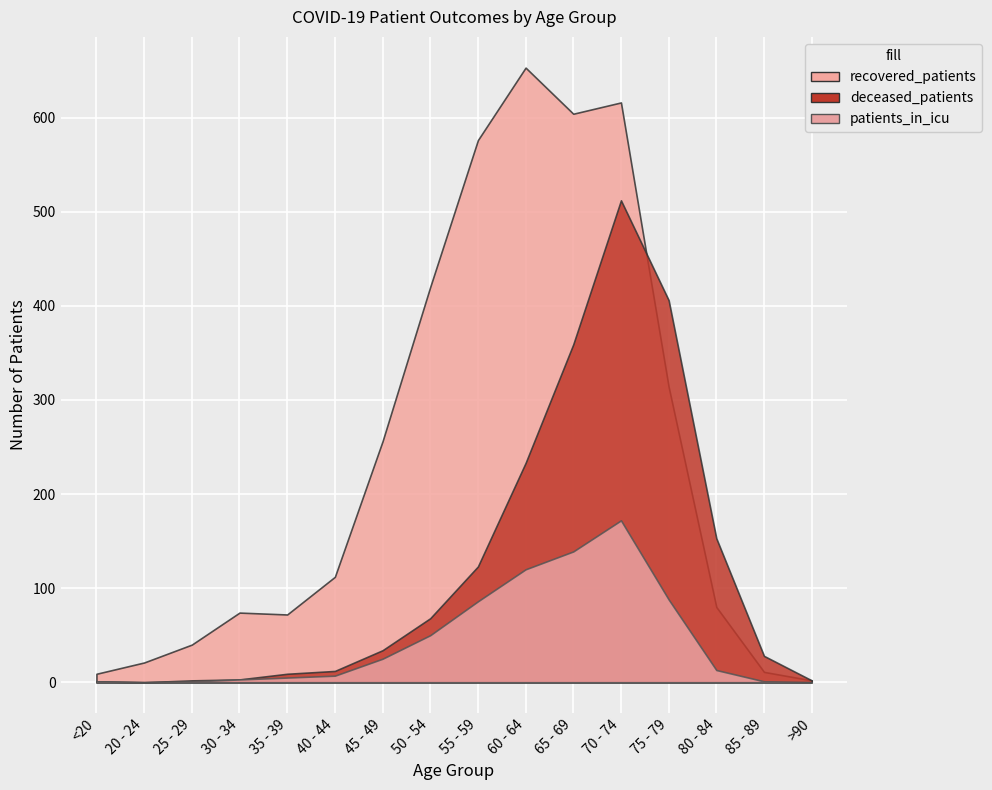

Between 20 - 24 and 60 - 64, which series saw the biggest shift?

recovered_patients